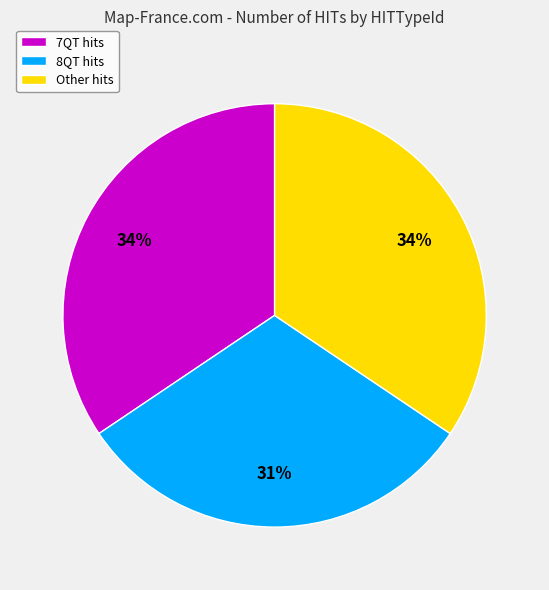

Does any single category account for the majority?

No